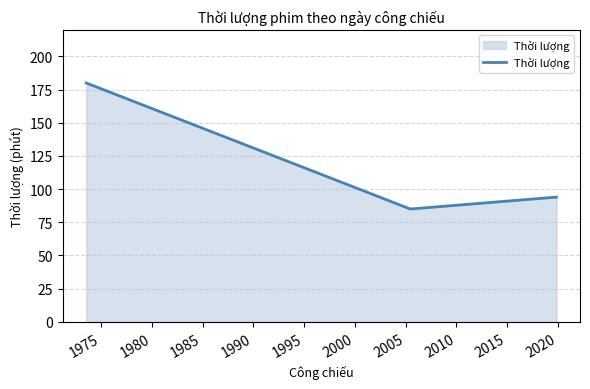

What is the difference between the maximum and minimum values?

95